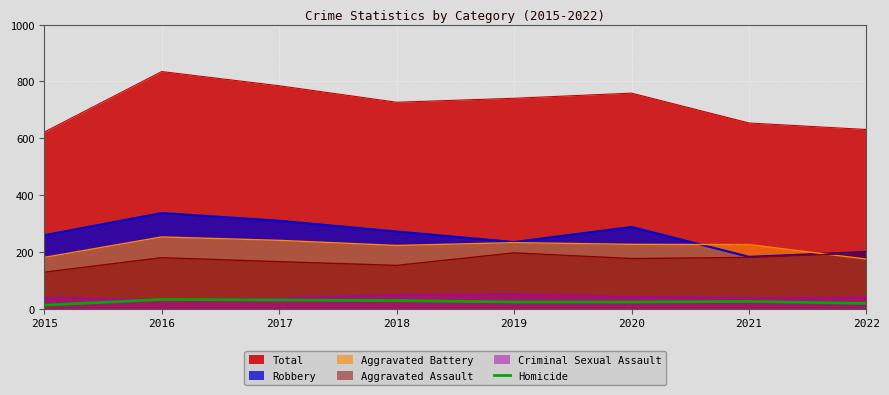

Which series changed the most between 2016 and 2019?

Robbery